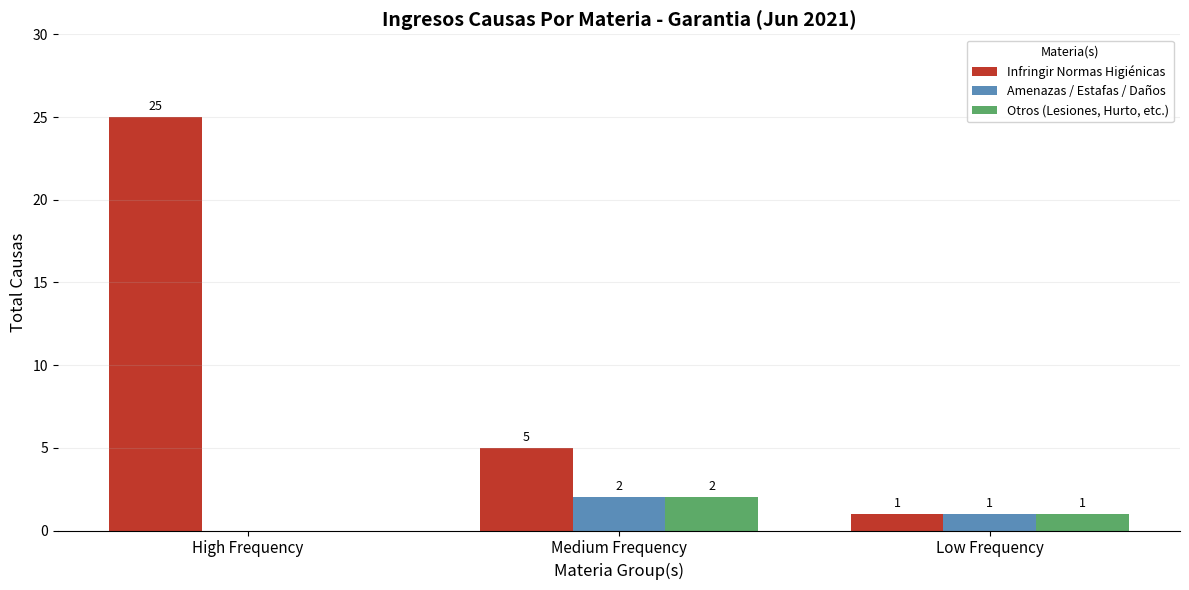

At which label is Infringir Normas Higiénicas closest to 13?

Medium Frequency